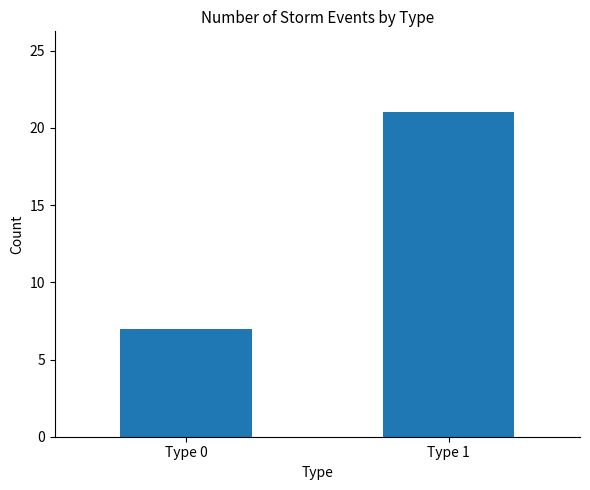

How many data points are less than 21?

1